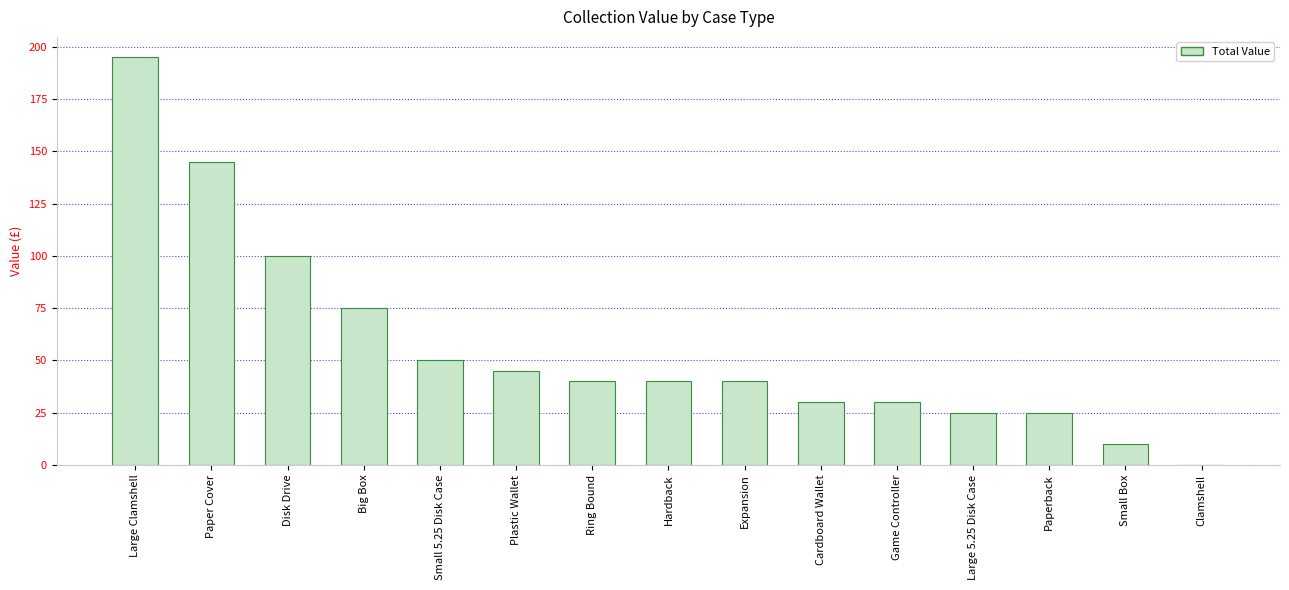

Where does the data first go above 40?

Large Clamshell